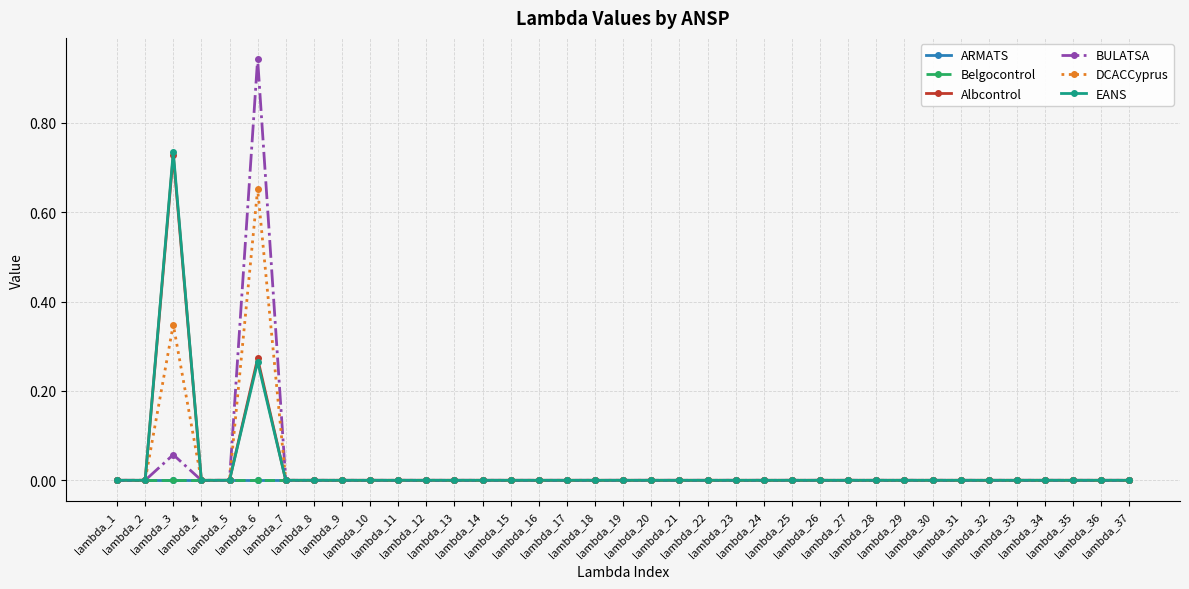

Which series has the largest range (max minus min)?

BULATSA